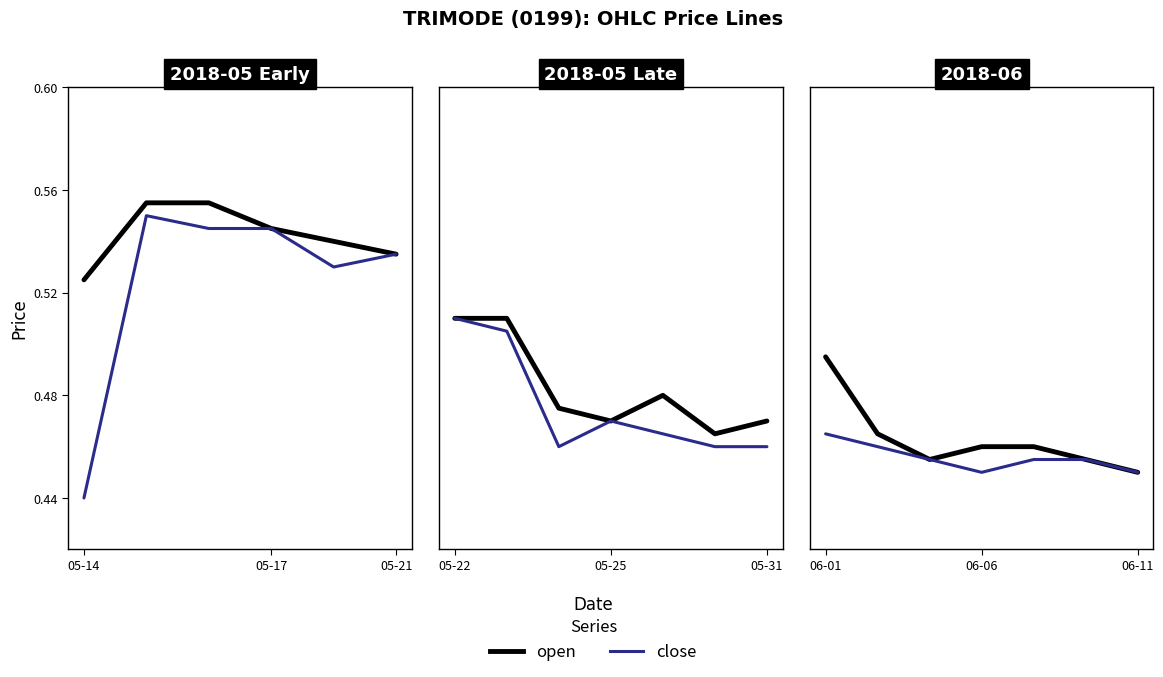

Is this an area chart (filled region under the line)?

No